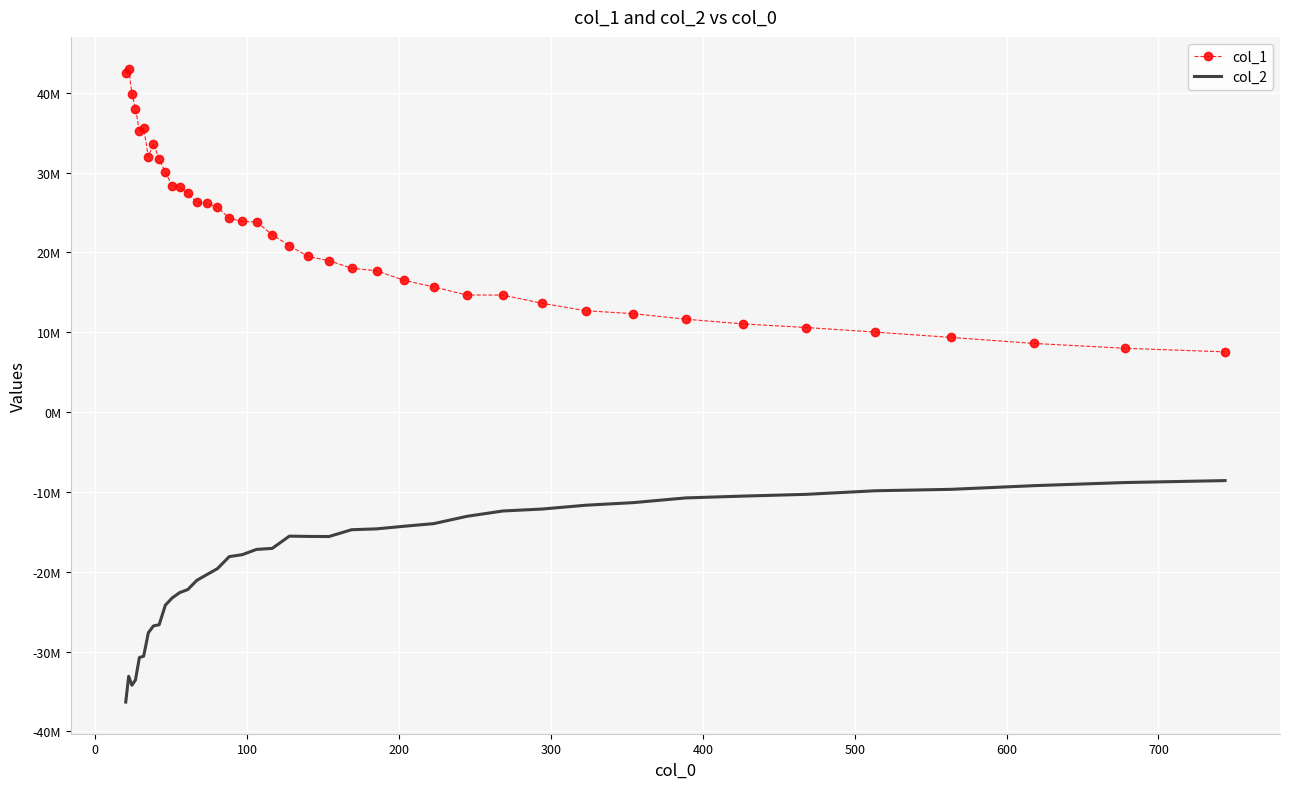

What are all the series names shown in the legend?

col_1, col_2